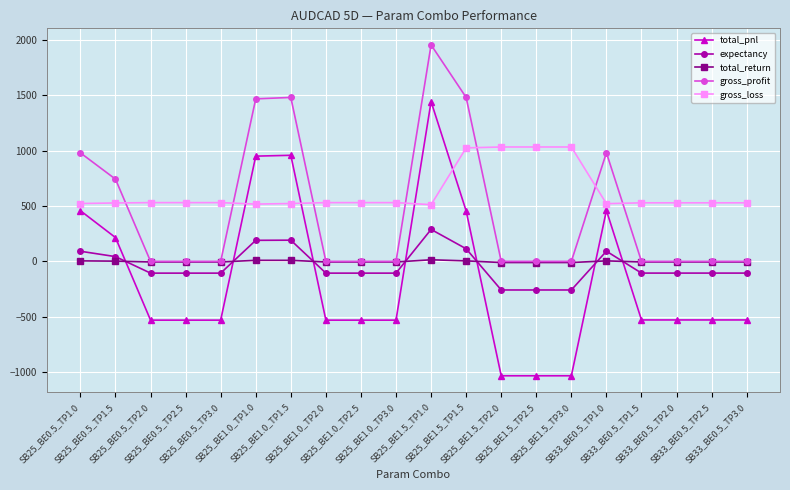

What is the minimum value for expectancy?

-258.2